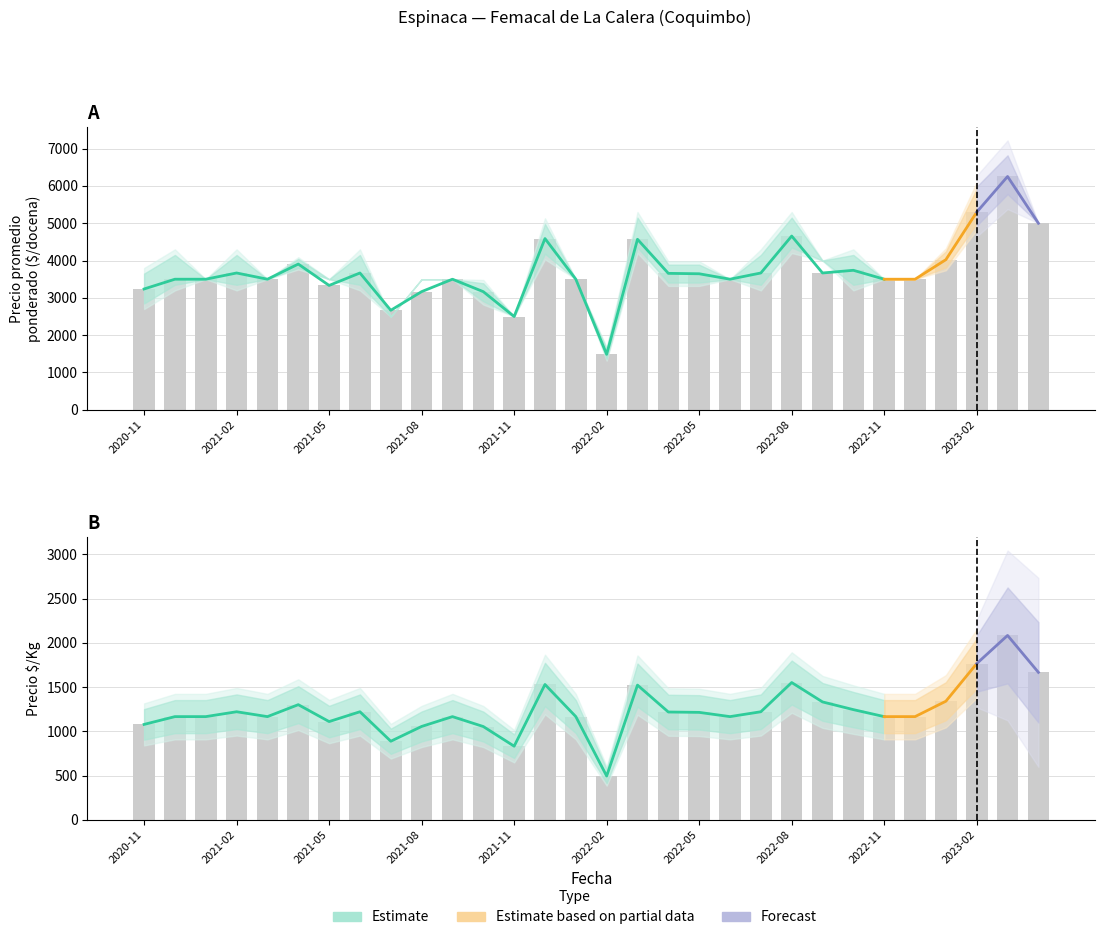

At which label does Precio promedio ponderado reach its minimum?

2022-02